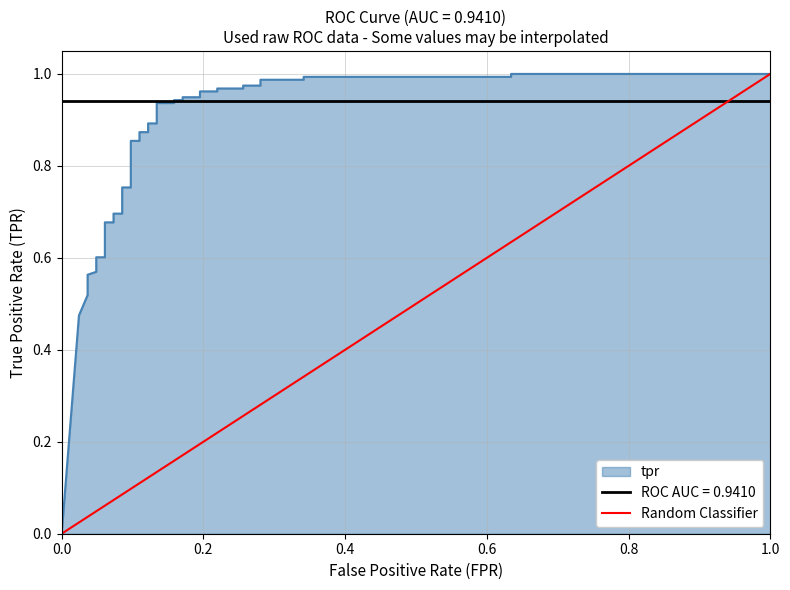

Does the chart have visible grid lines?

Yes